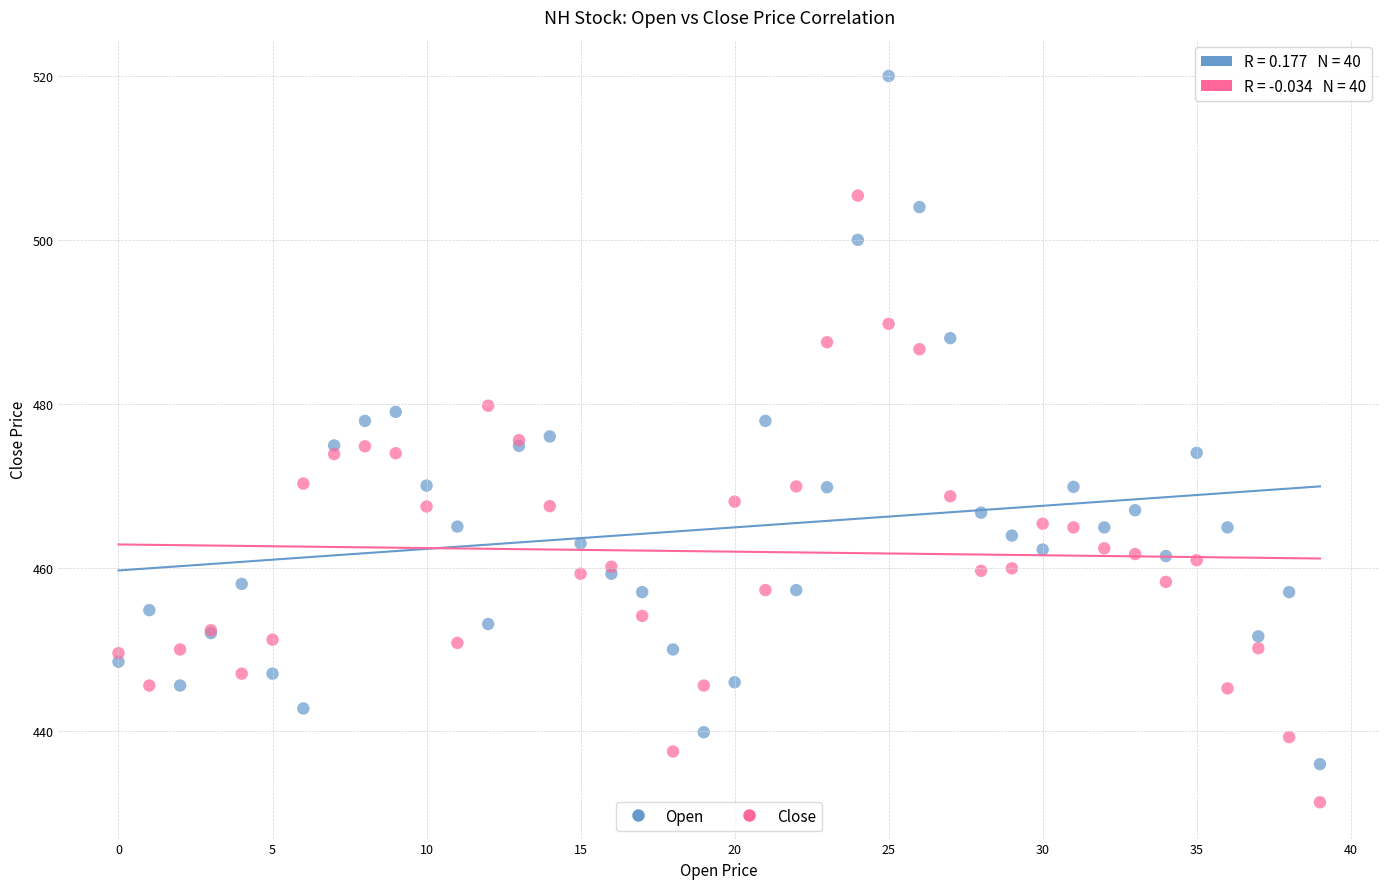

Which series reaches the maximum Y coordinate?

Open